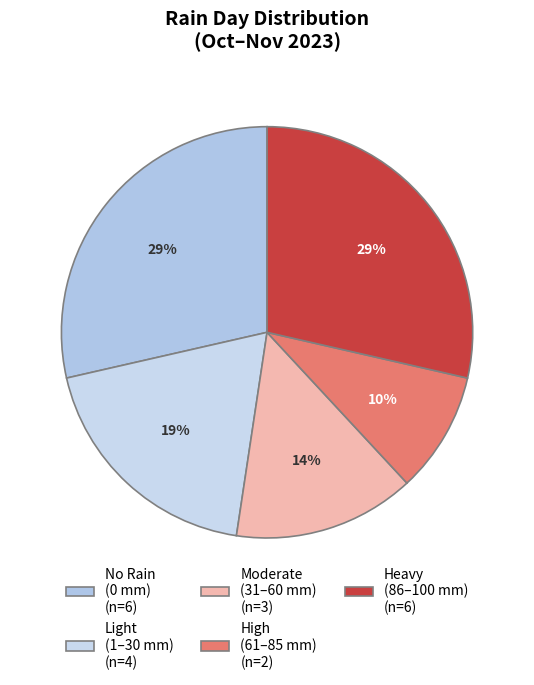

How many slices are in this pie chart?

5